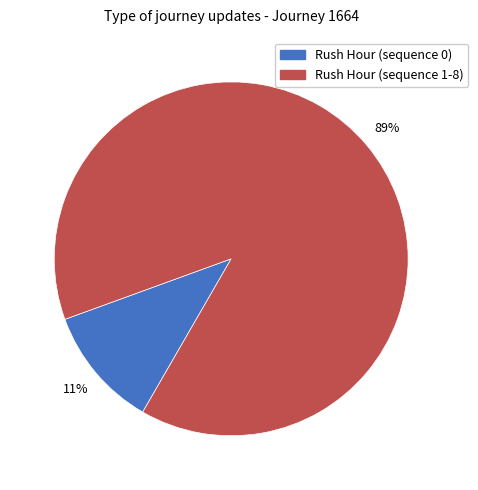

Is there any slice that represents more than half of the pie?

Yes